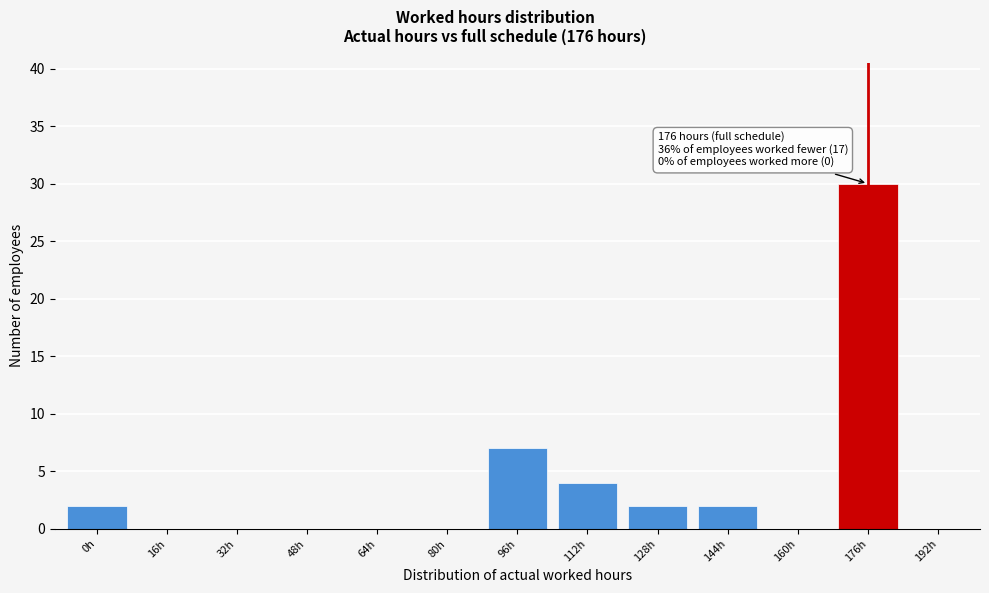

Reading left to right, extract all data points from this chart.

0h=2	16h=0	32h=0	48h=0	64h=0	80h=0	96h=7	112h=4	128h=2	144h=2	160h=0	176h=30	192h=0